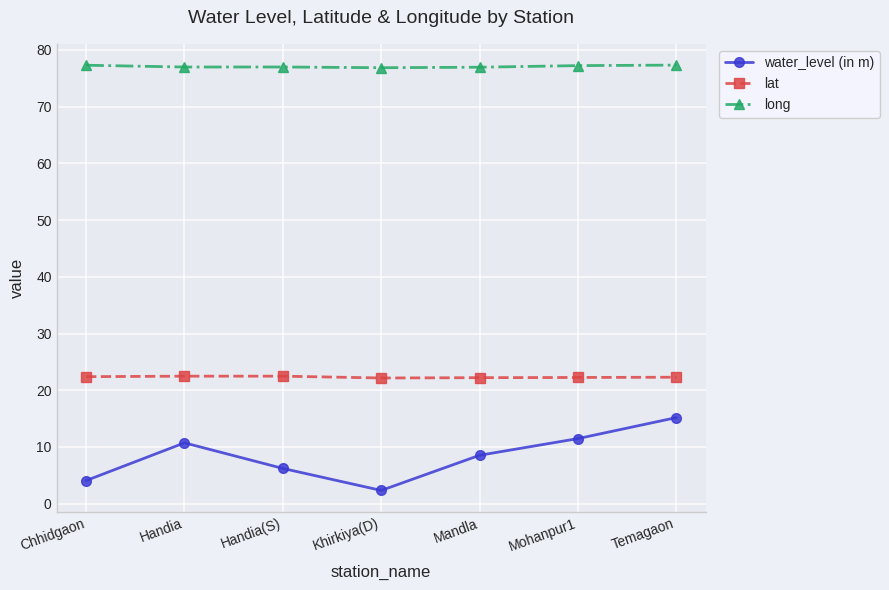

Does the chart have visible grid lines?

Yes